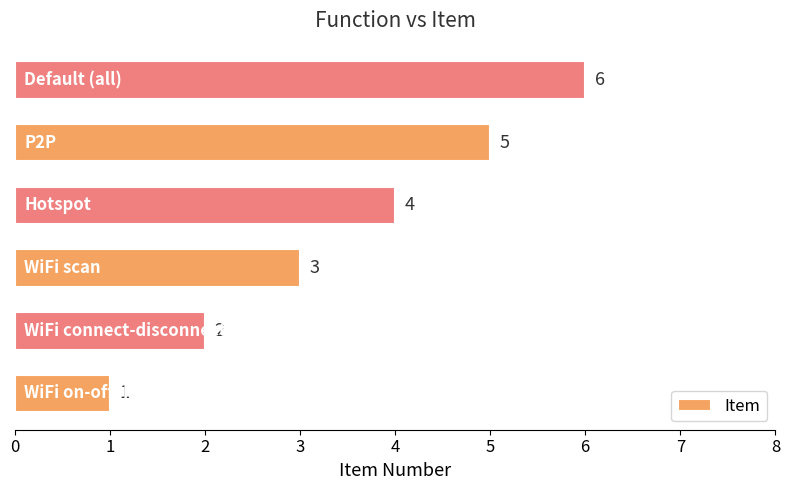

What is the difference between the maximum and minimum values?

5